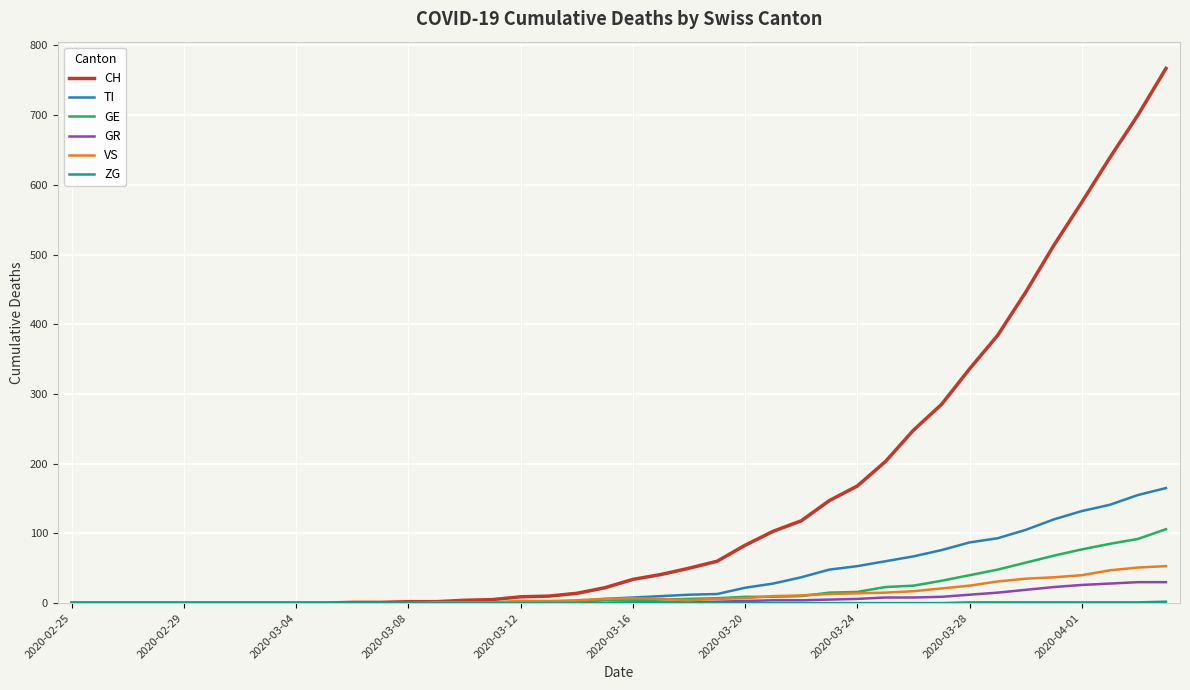

Which series has the largest range (max minus min)?

CH